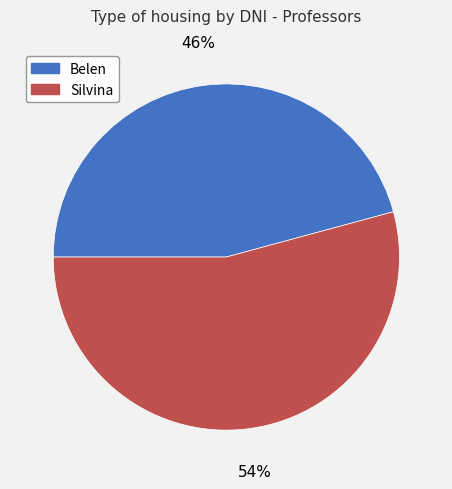

How many segments does this pie chart have?

2